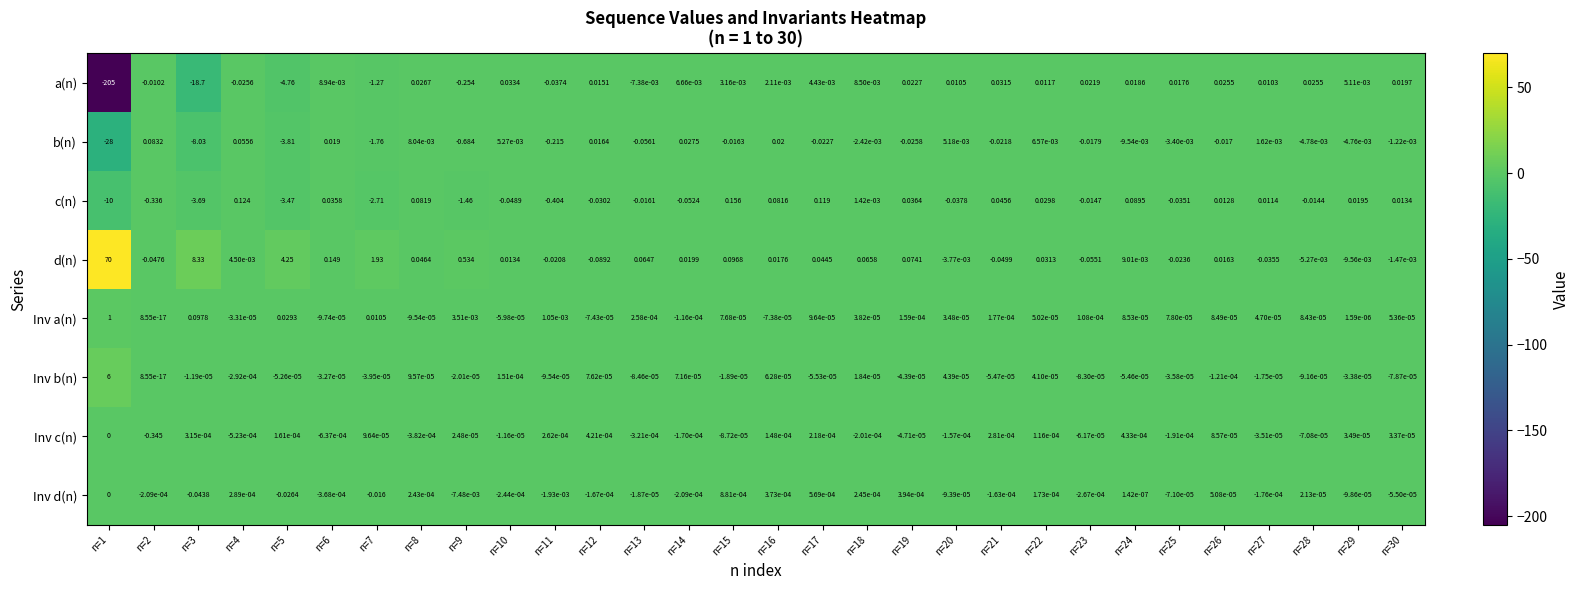

At n=15, list the series in order from largest to smallest.

c(n), d(n), a(n), Inv d(n), Inv a(n), Inv b(n), Inv c(n), b(n)